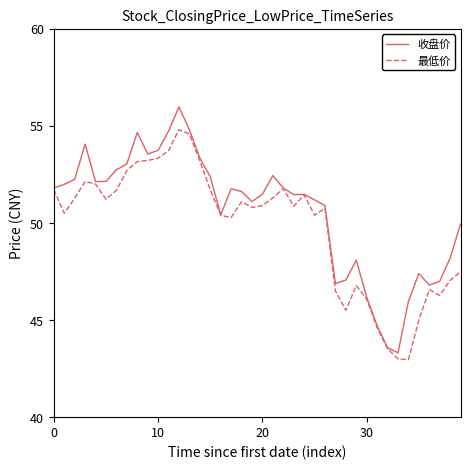

Rank the series by their maximum value, from highest to lowest.

收盘价, 最低价